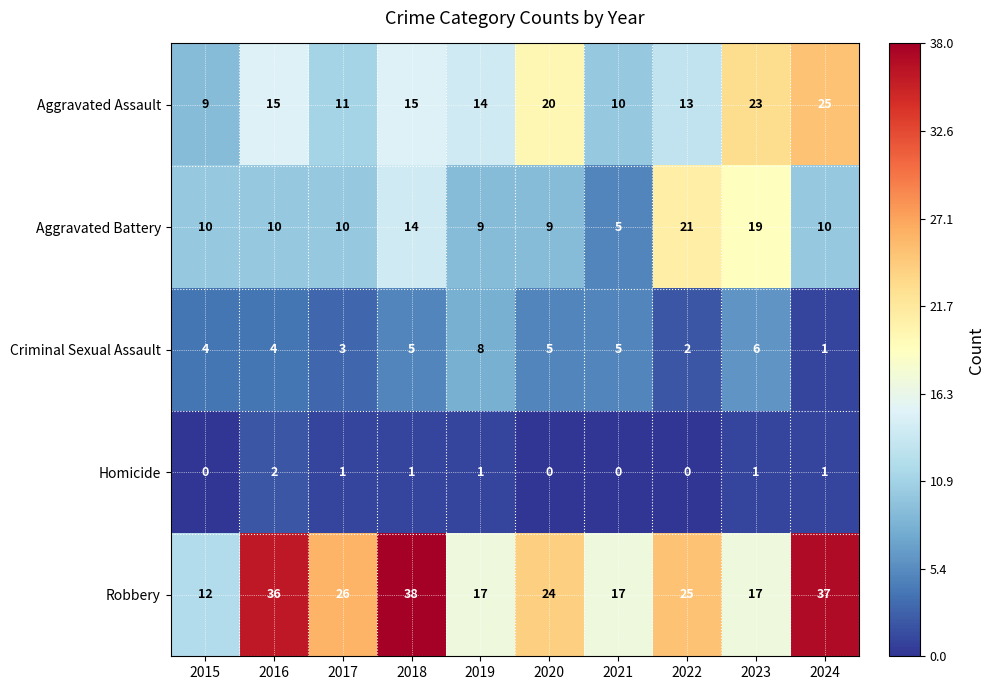

Which series has the largest total across all categories?

Robbery